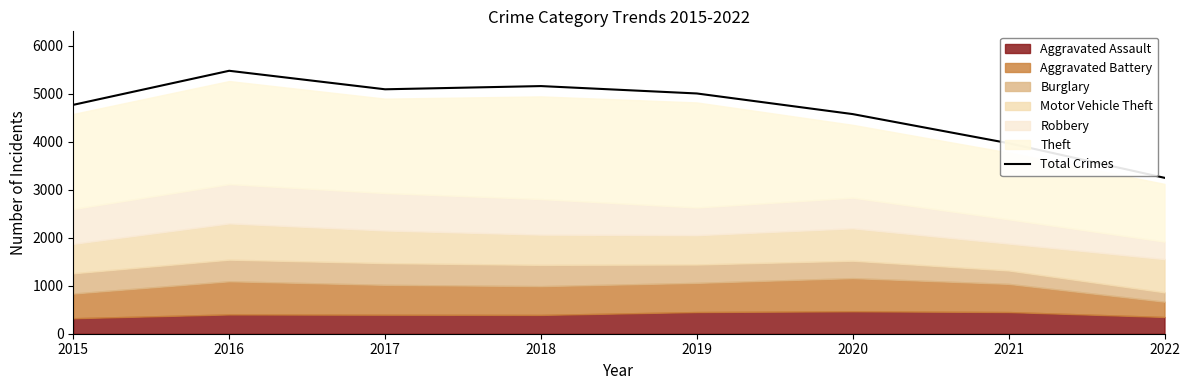

What is the maximum value shown in the chart?

5481